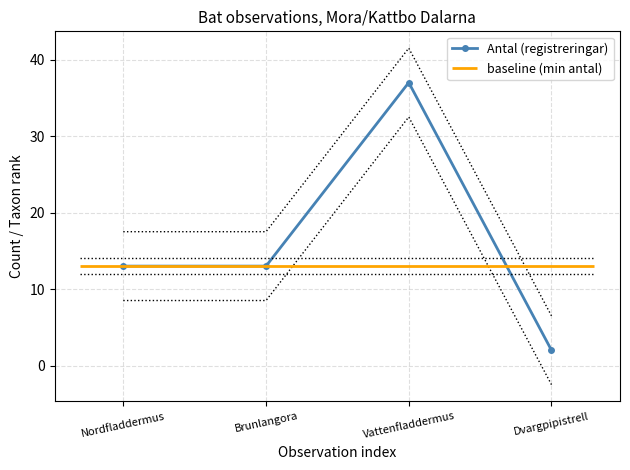

Reading left to right, list all the values displayed in this chart.

Nordfladdermus=13	Brunlangora=13	Vattenfladdermus=37	Dvargpipistrell=2